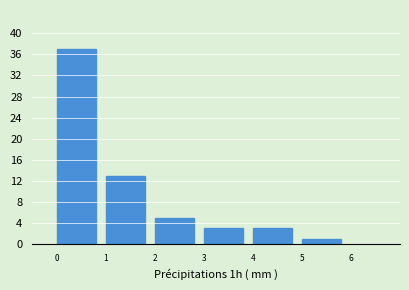

Which range on the x-axis has the tallest bar?

0 to 1